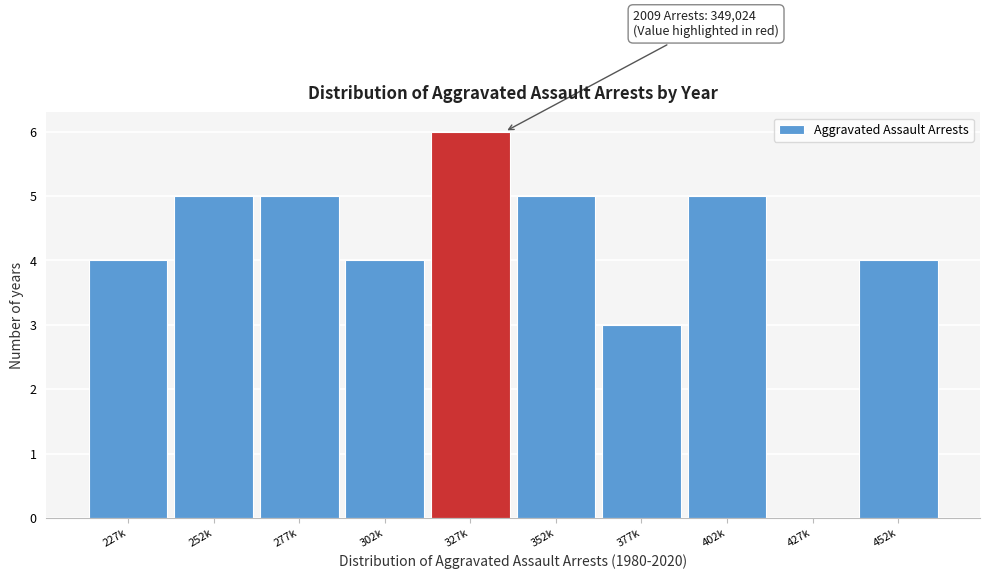

Reading left to right, transcribe all the data shown in this chart.

227k=4	252k=5	277k=5	302k=4	327k=6	352k=5	377k=3	402k=5	427k=0	452k=4